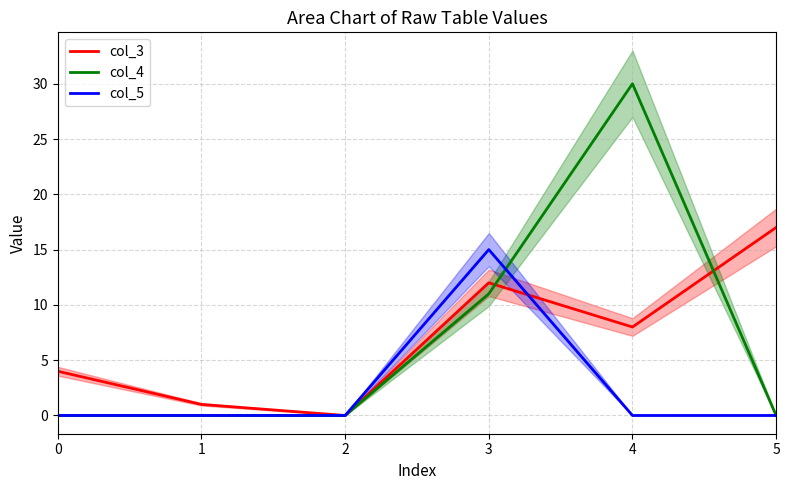

List the series in order of their peak value, lowest first.

col_5, col_3, col_4